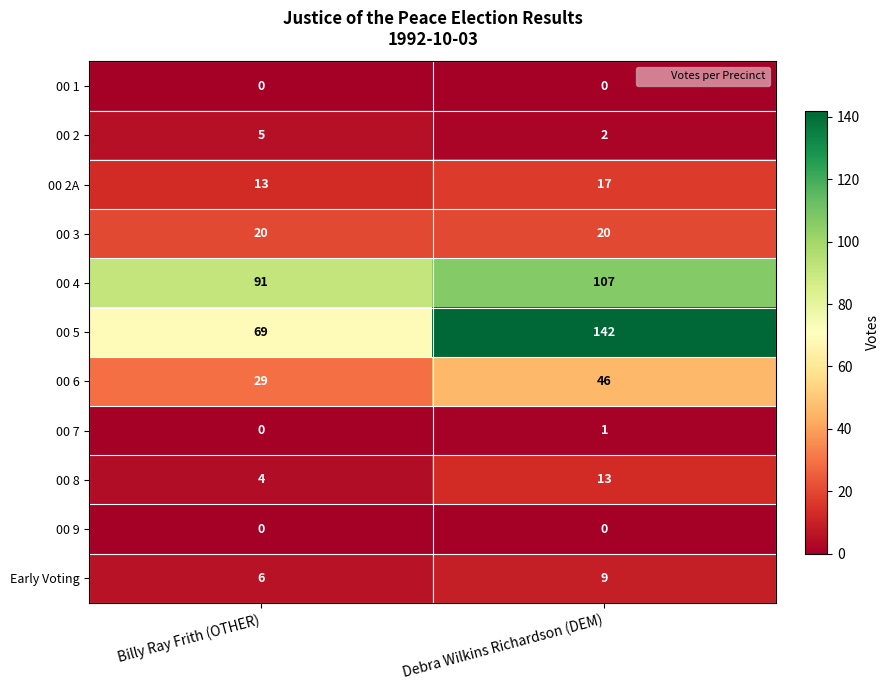

Count the number of categories in the chart.

2